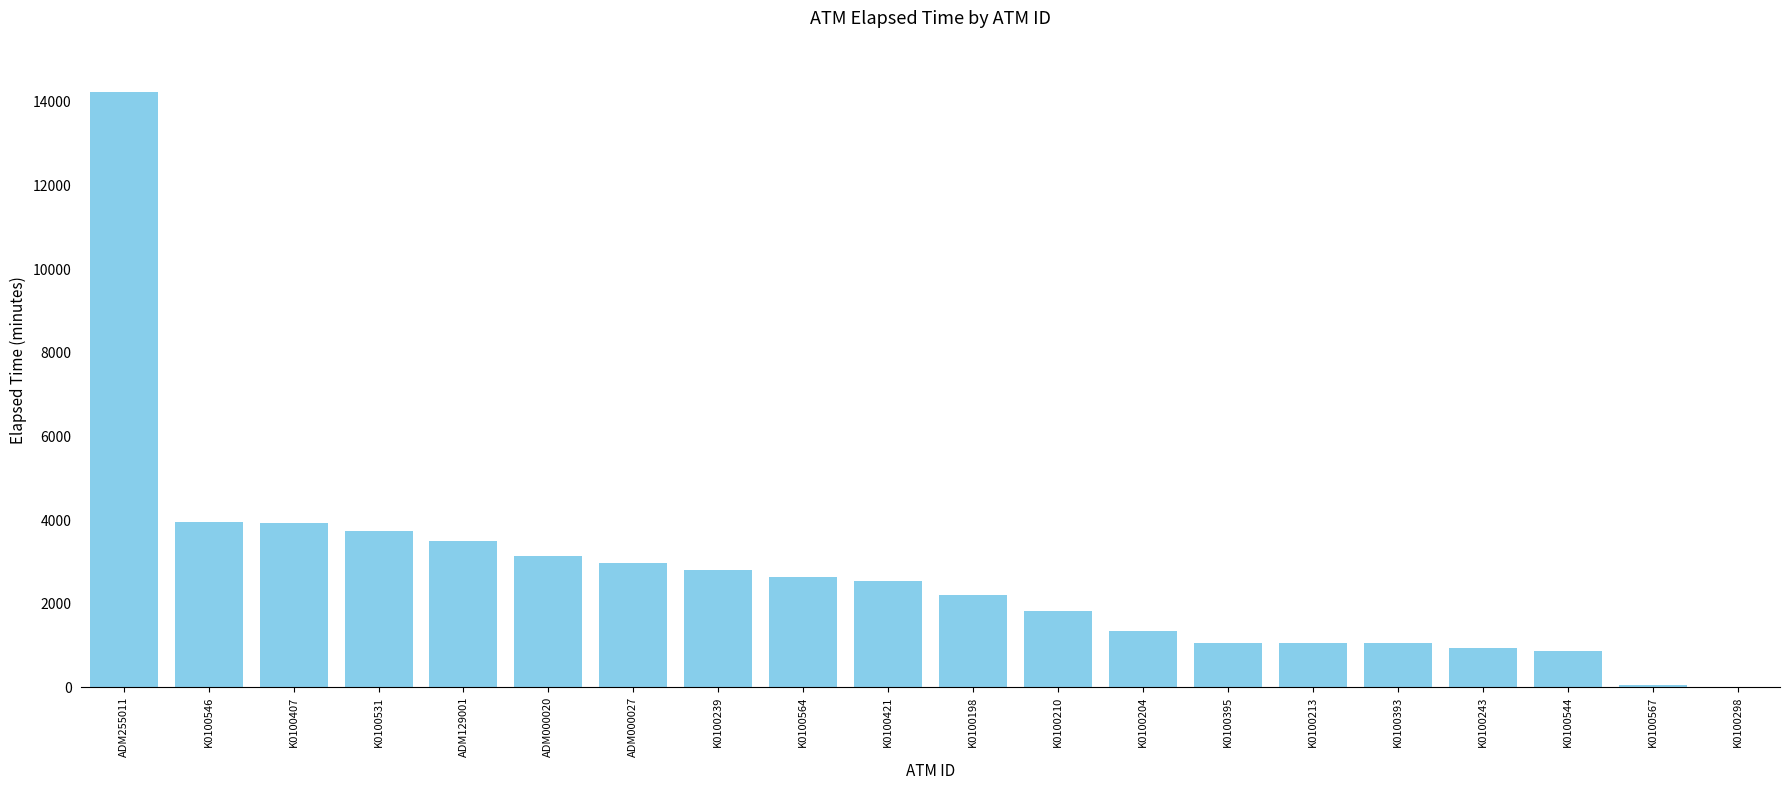

What is the greatest value displayed?

14234